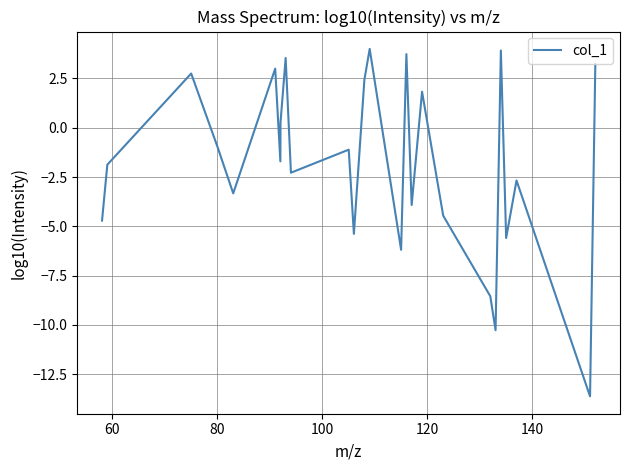

What is the minimum value shown in the chart?

-13.6